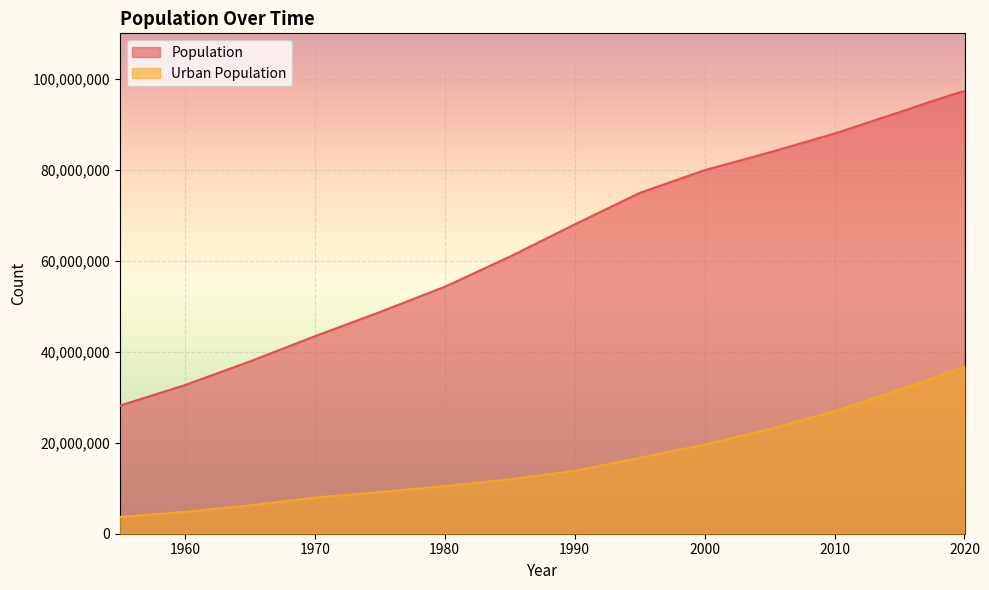

How many lines are shown in the chart?

2